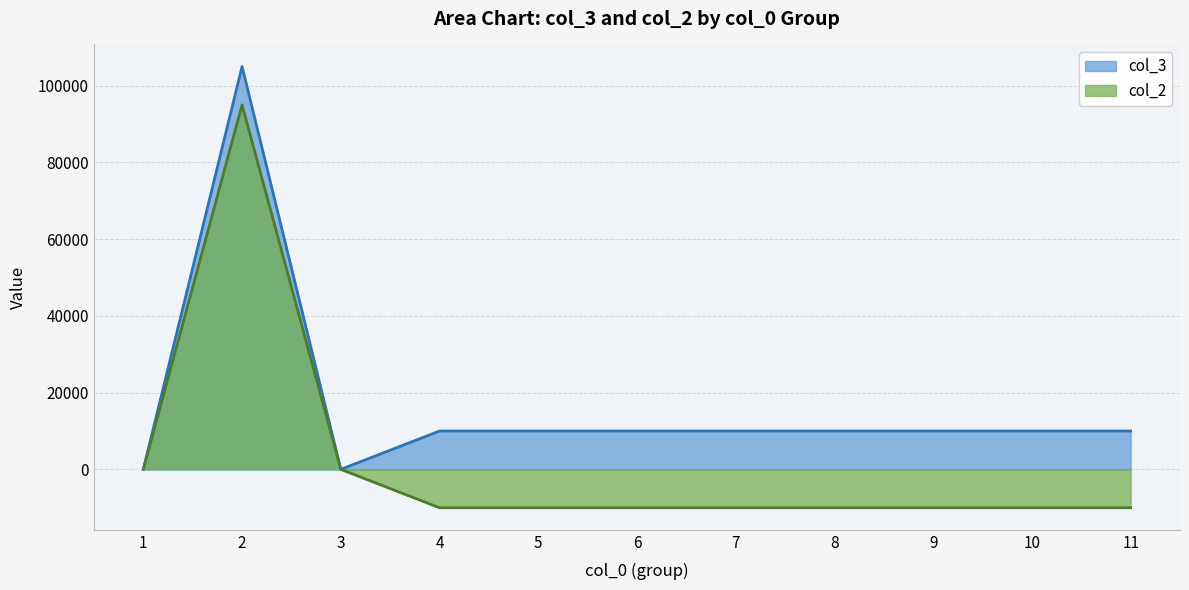

Which series changed the most between 2 and 9?

col_2